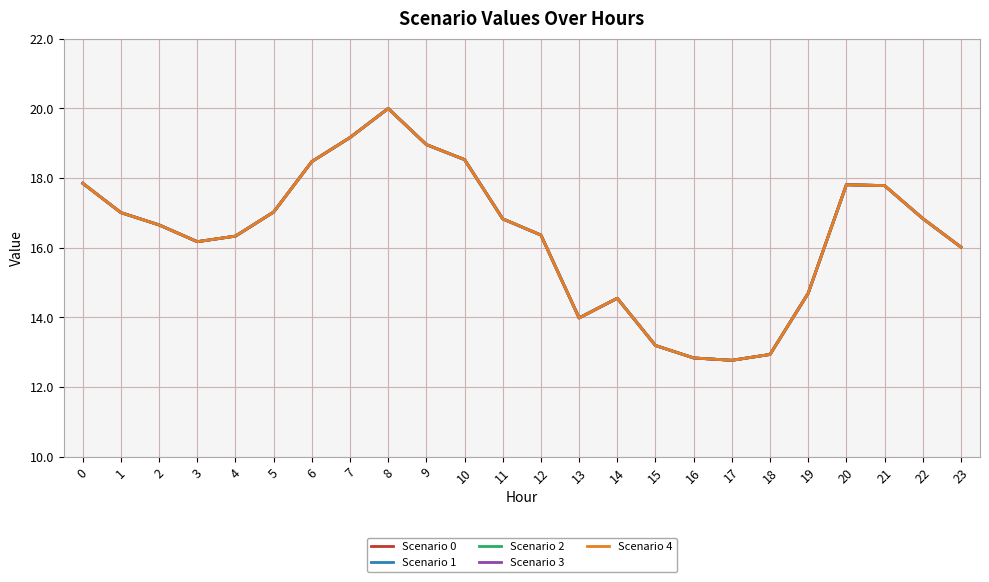

Which series has the largest total across all categories?

Scenario 0